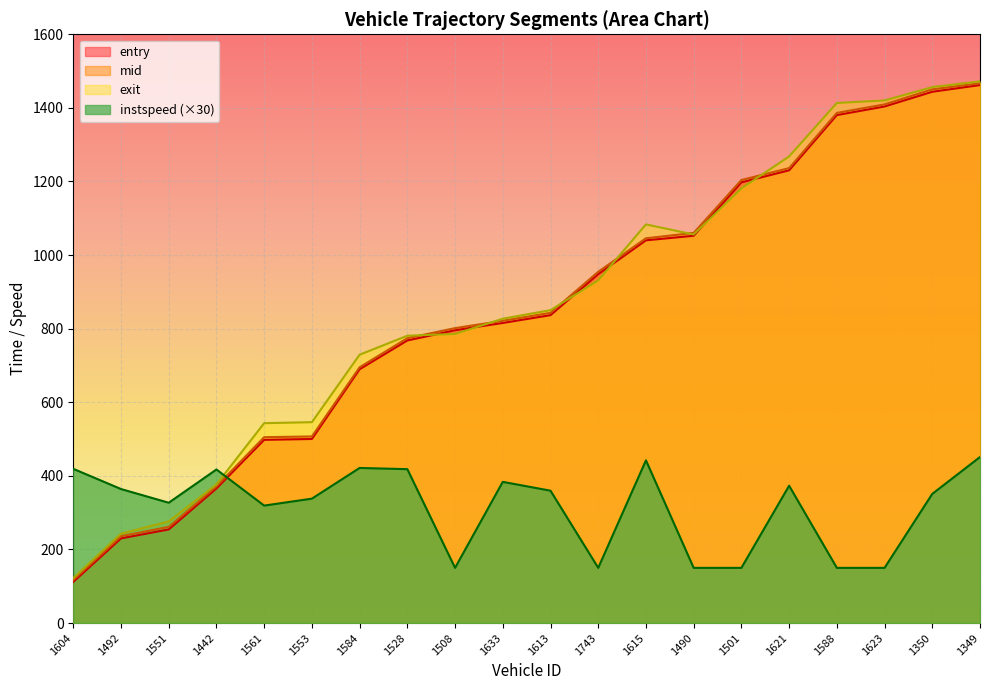

What are all the series names shown in the legend?

entry, mid, exit, instspeed (×30)